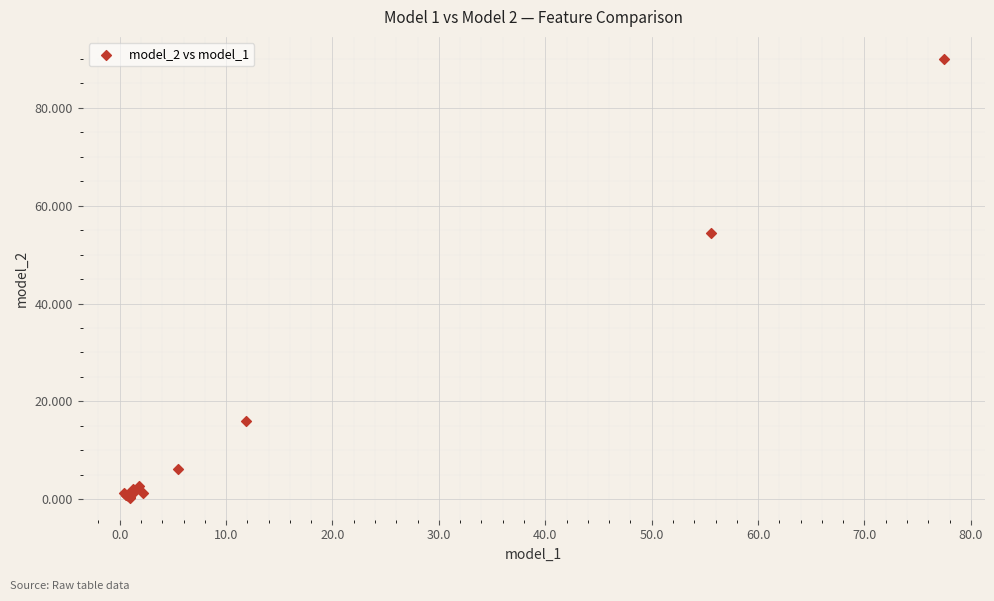

What Y value in the scatter plot is closest to 45?

54.4